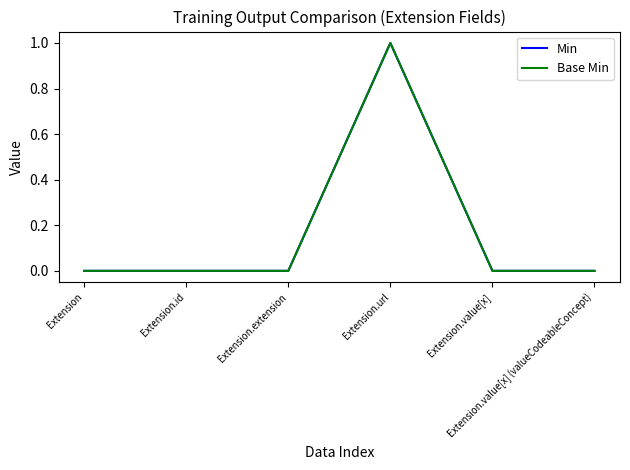

At which category is the sum across all series the highest?

Extension.url